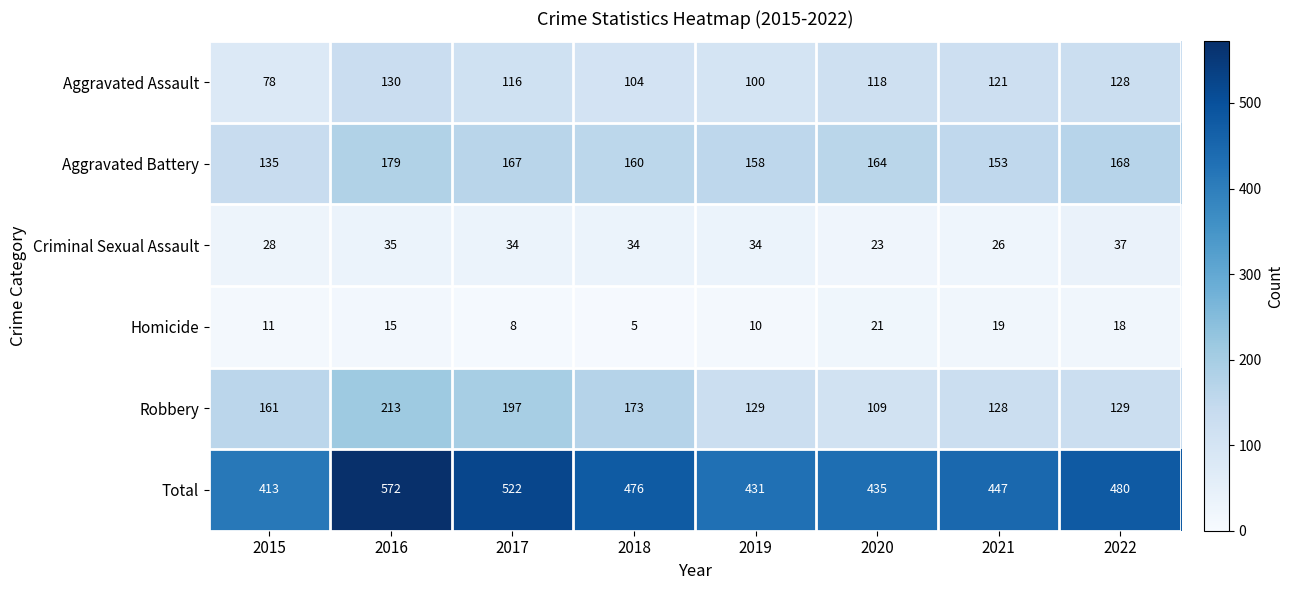

What is the difference between the maximum and minimum values in the Robbery series?

104